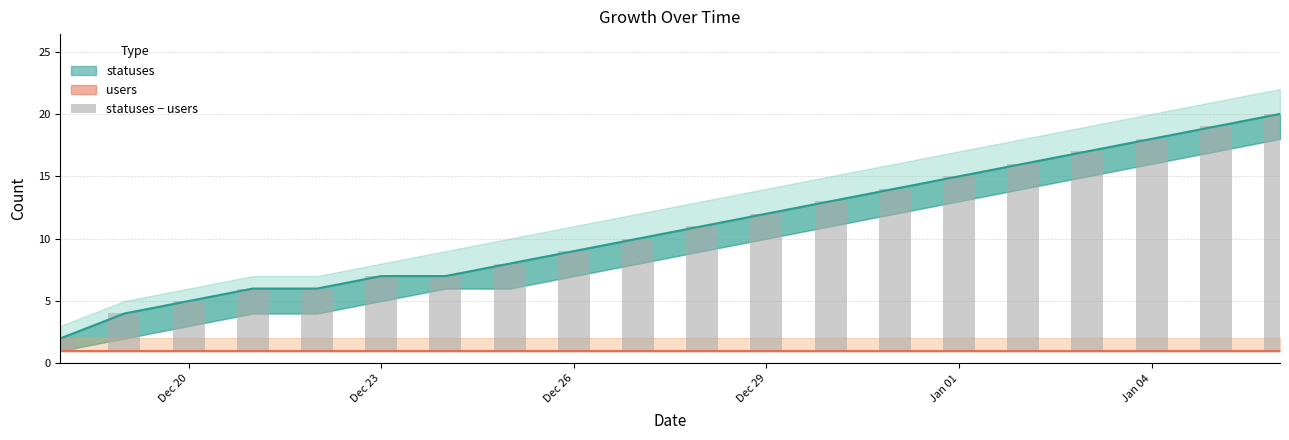

What is the average value?

10